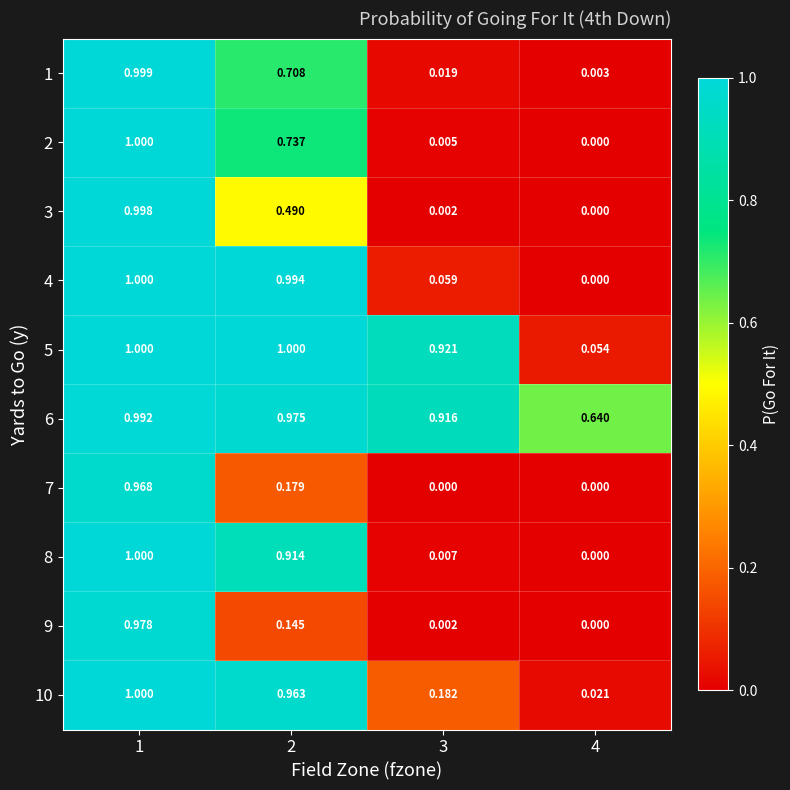

Between 1 and 3, which series saw the biggest shift?

3